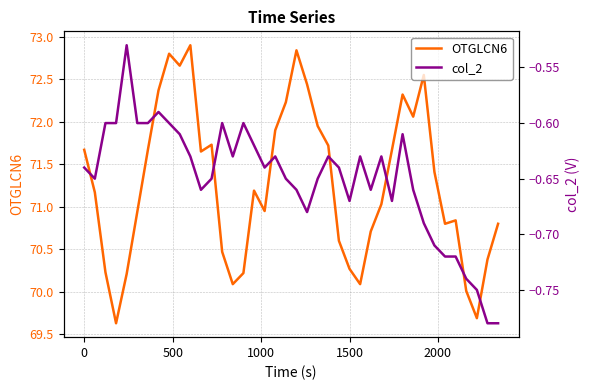

How many distinct data groups are displayed?

2